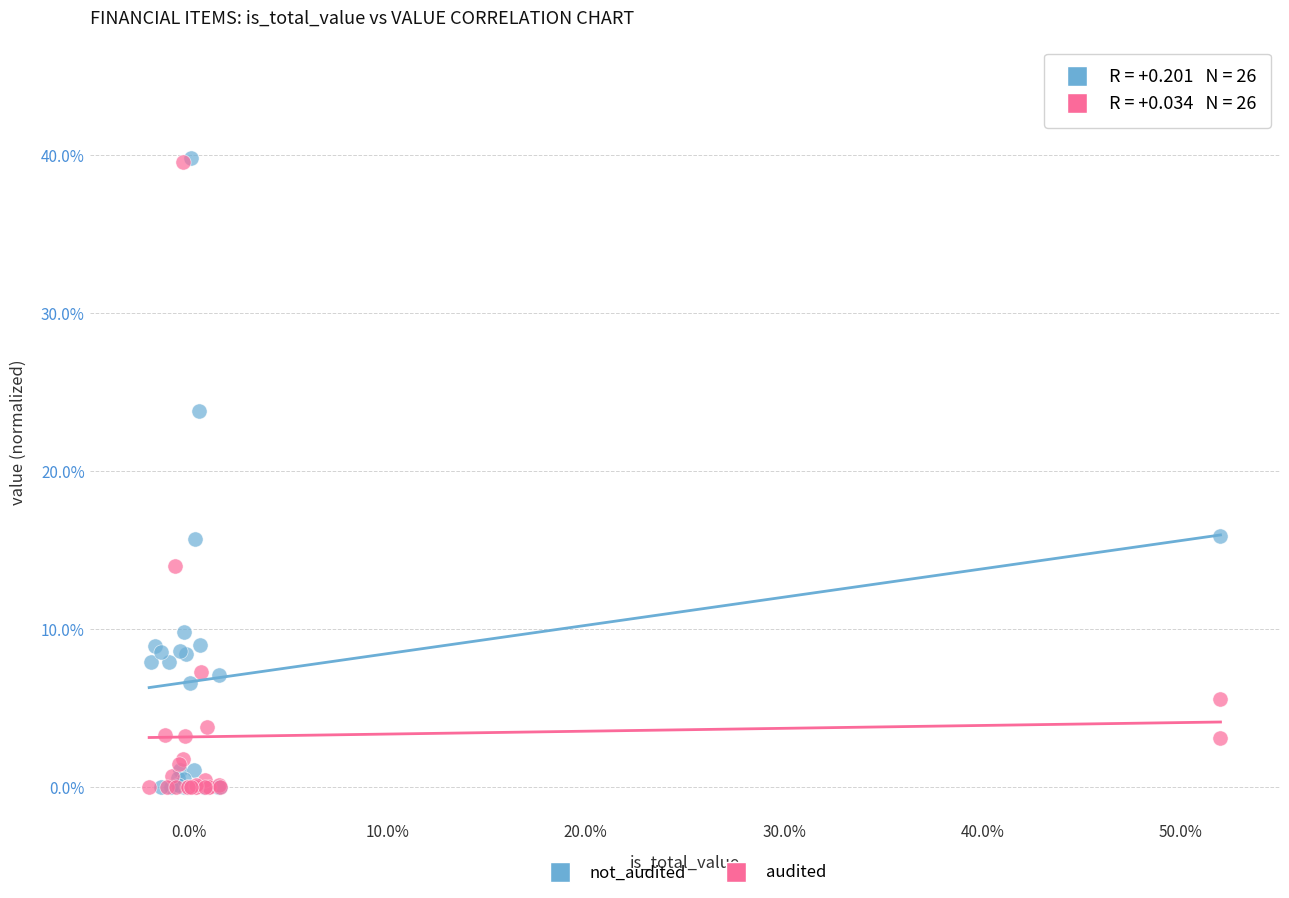

Which series has the widest spread of Y values?

not_audited